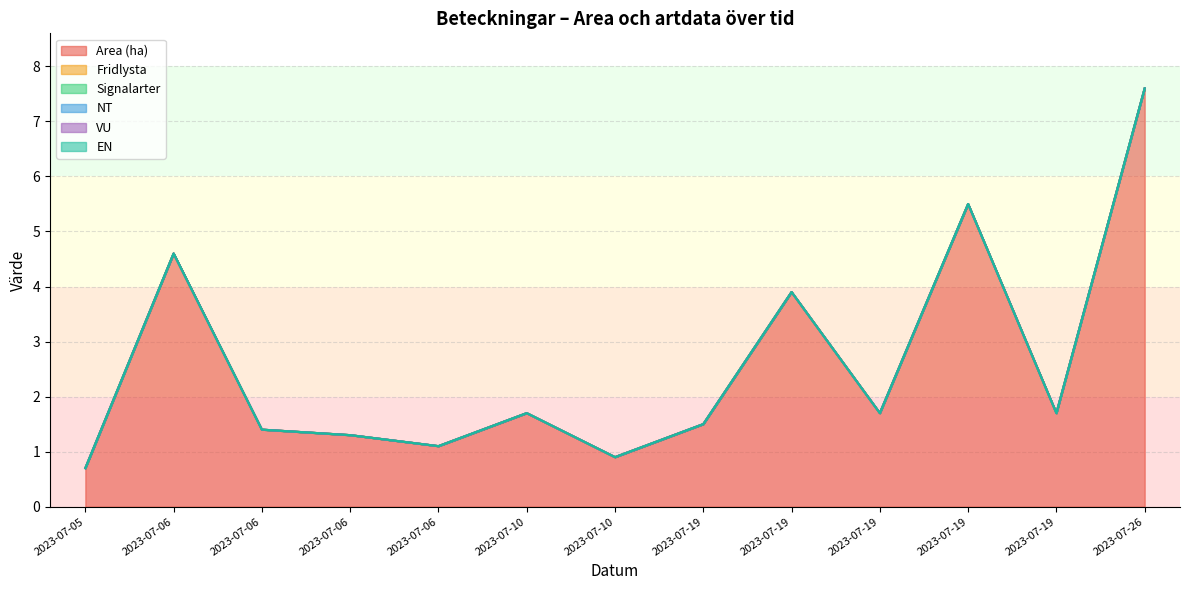

How many lines are shown in the chart?

6